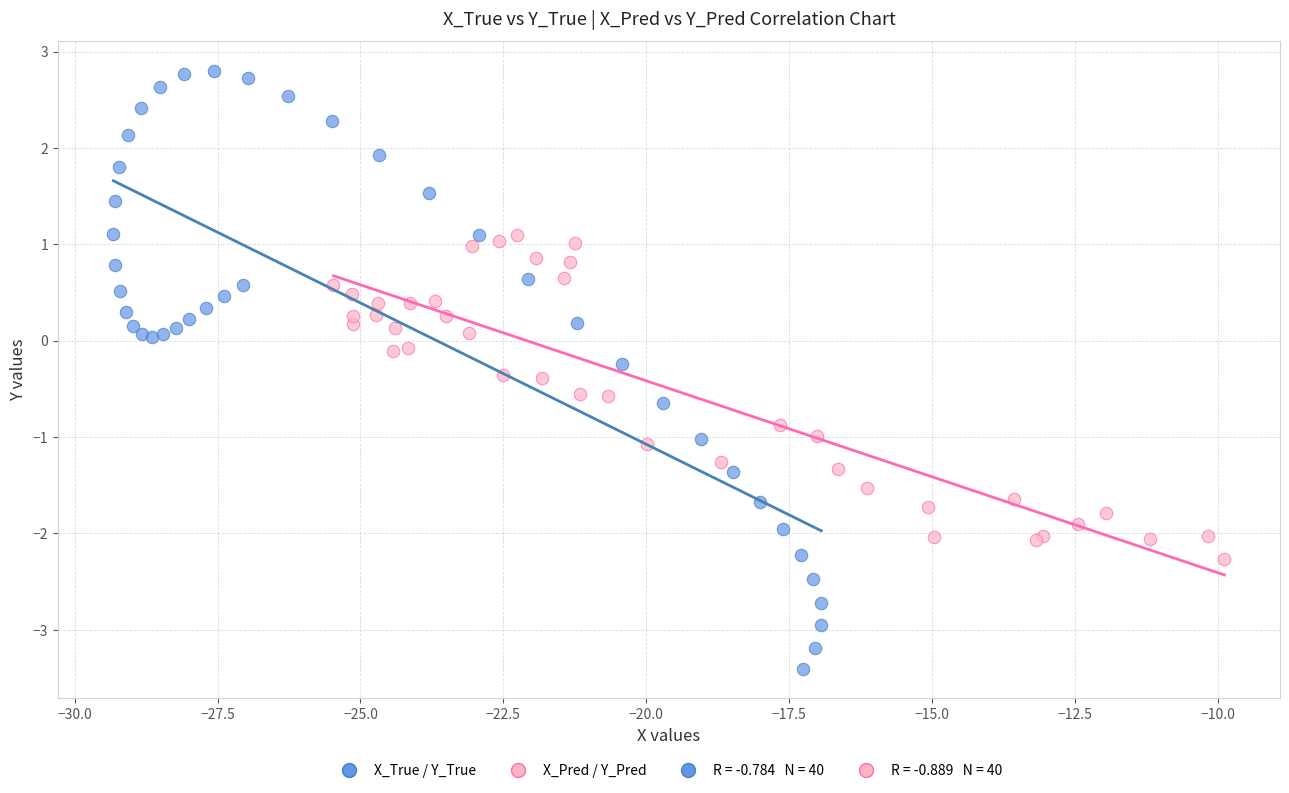

Which series has the largest Y range (max minus min)?

X_True / Y_True